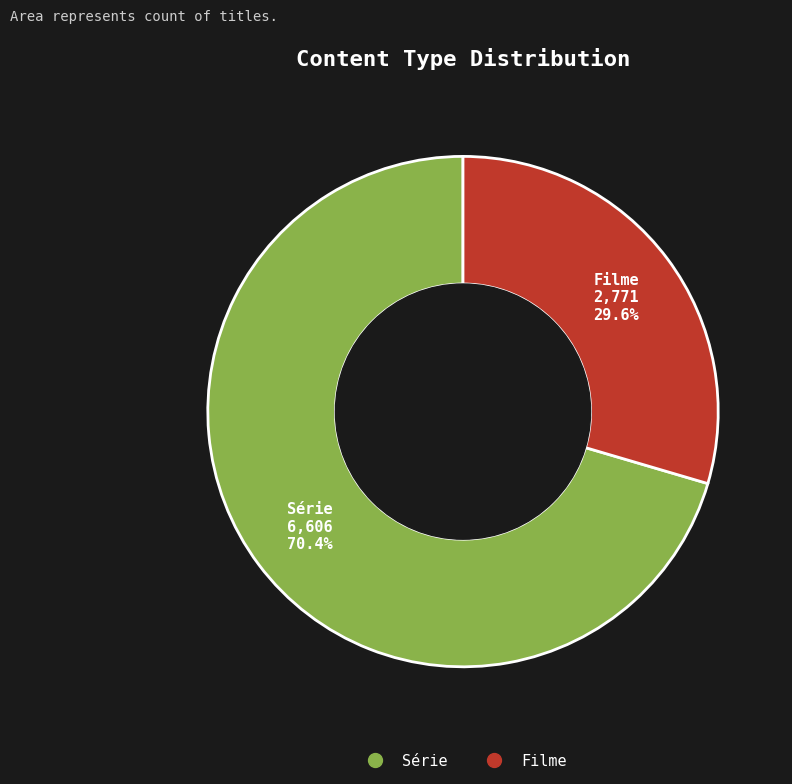

Does any single category account for the majority?

Yes